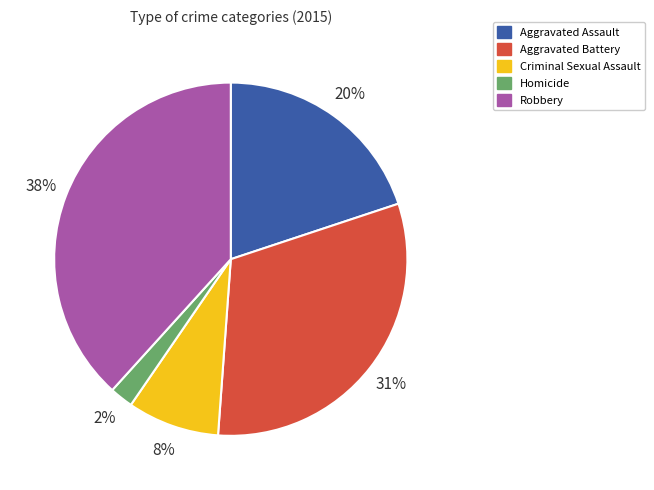

Count the number of slices in the pie.

5